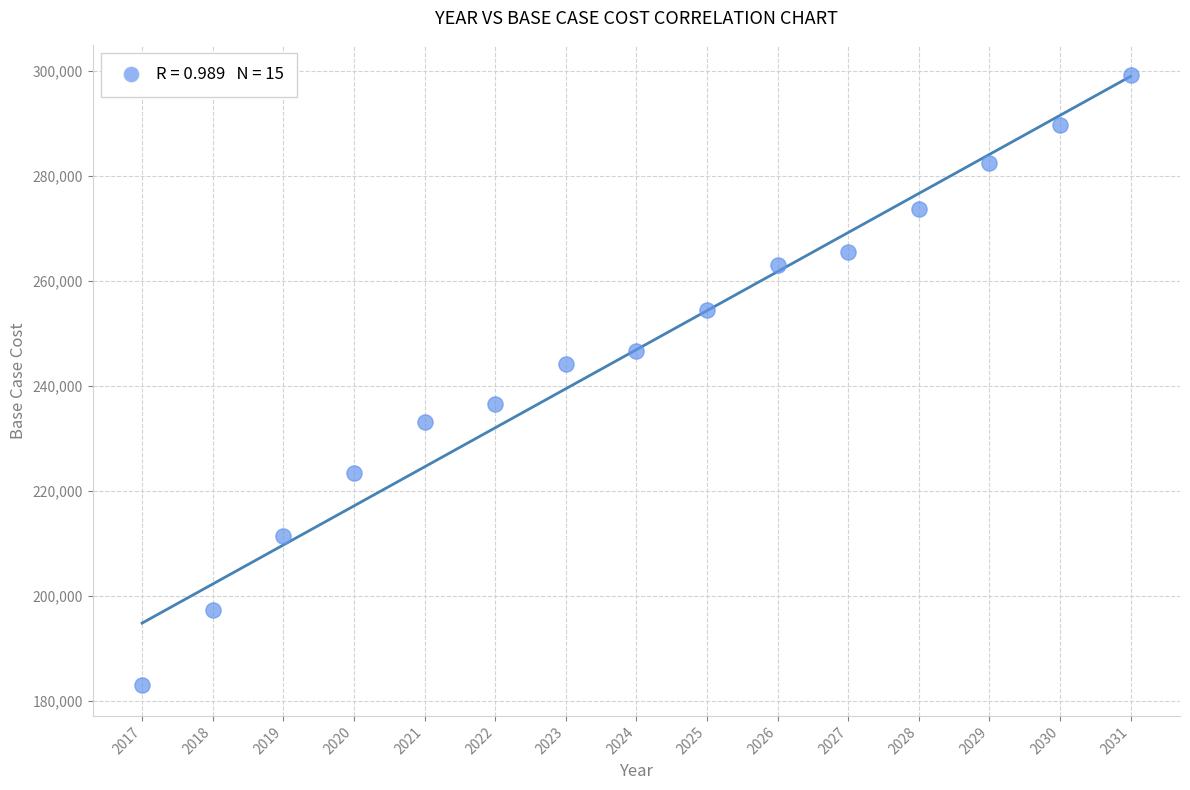

What is the range of Y values (max minus min)?

116217.6